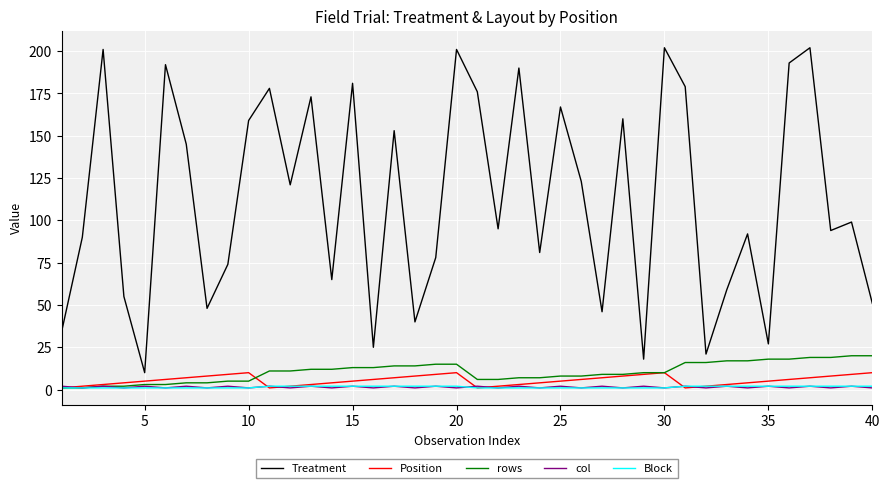

What is the lowest value of the Block series?

1